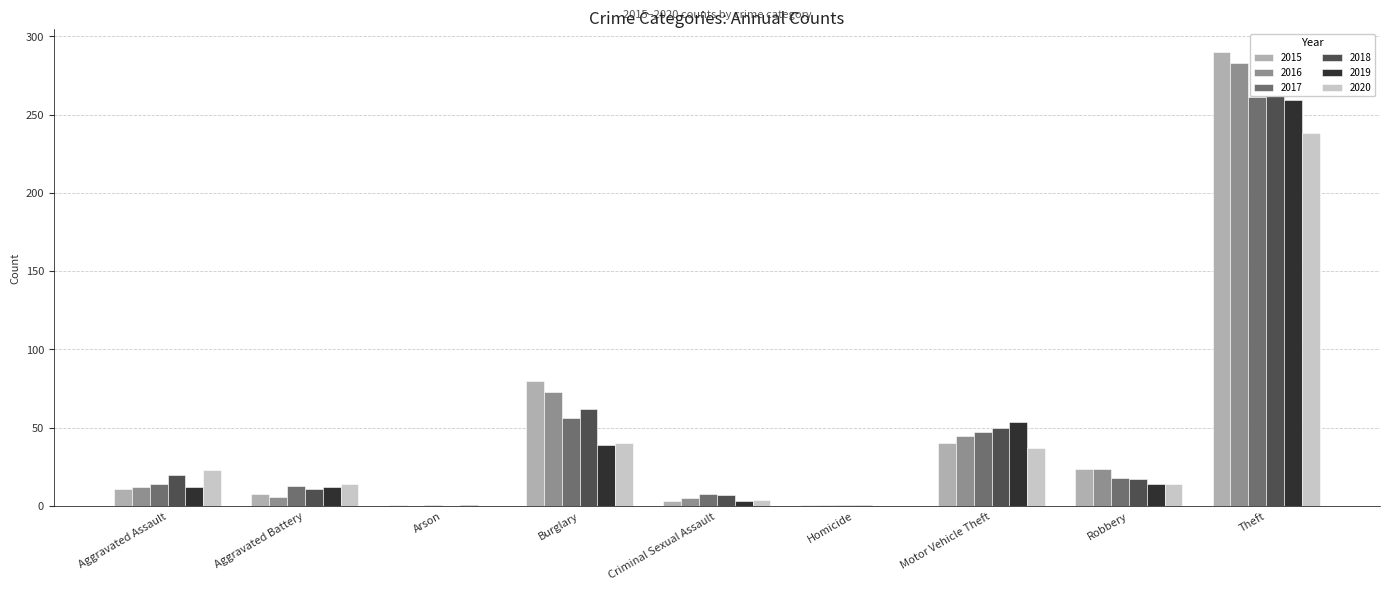

Where does the 2017 series first go above 14?

Burglary